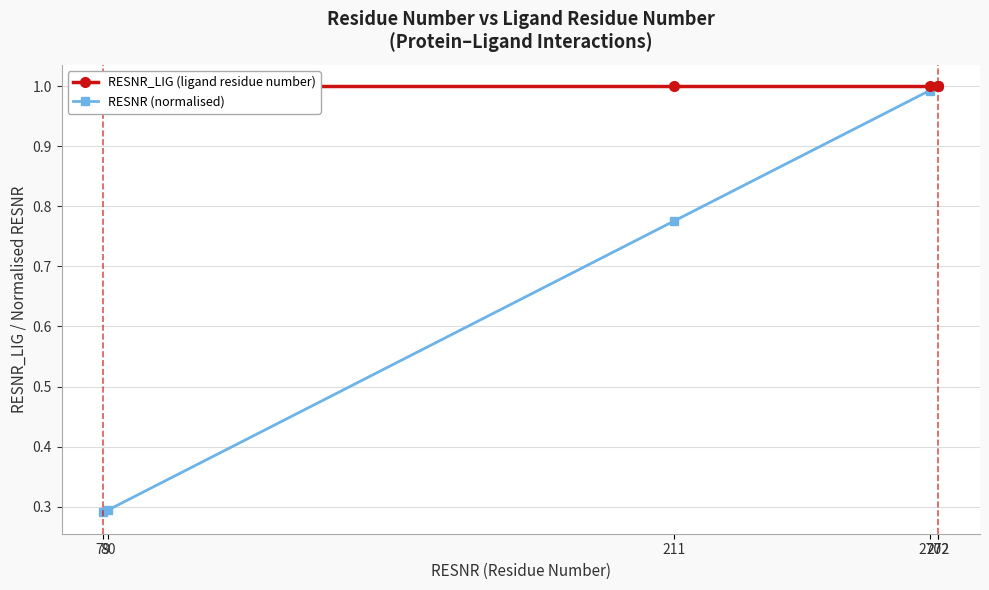

Which series has the largest range (max minus min)?

RESNR (normalised)